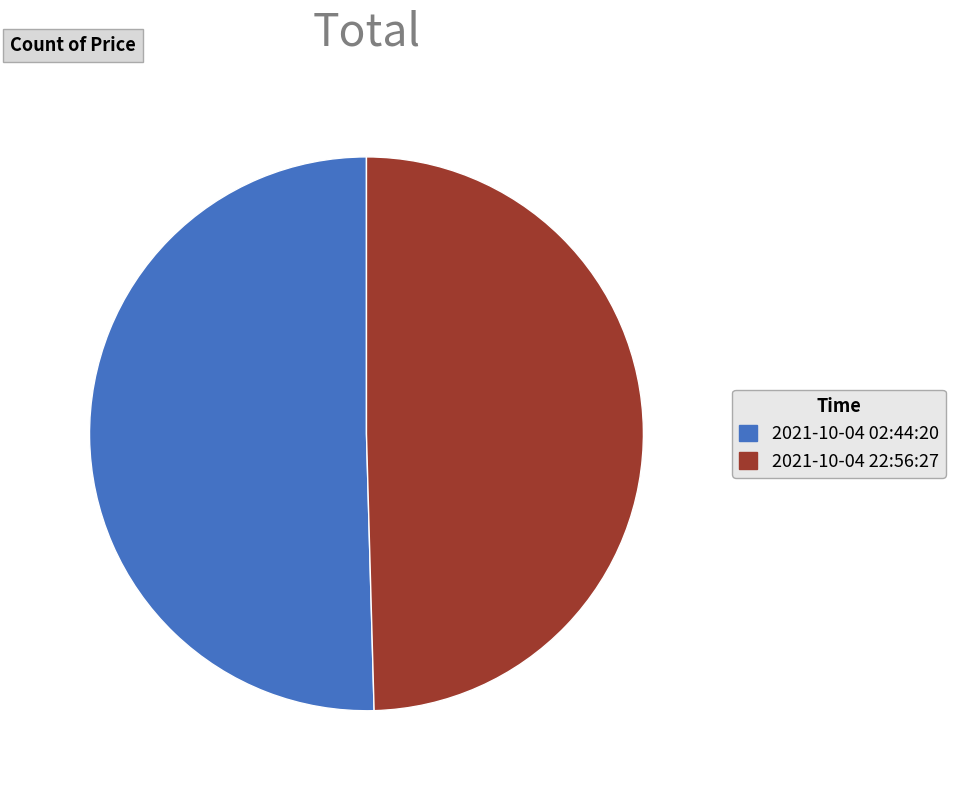

What is the ratio of the value at 2021-10-04 02:44:20 to the value at 2021-10-04 22:56:27?

1.0